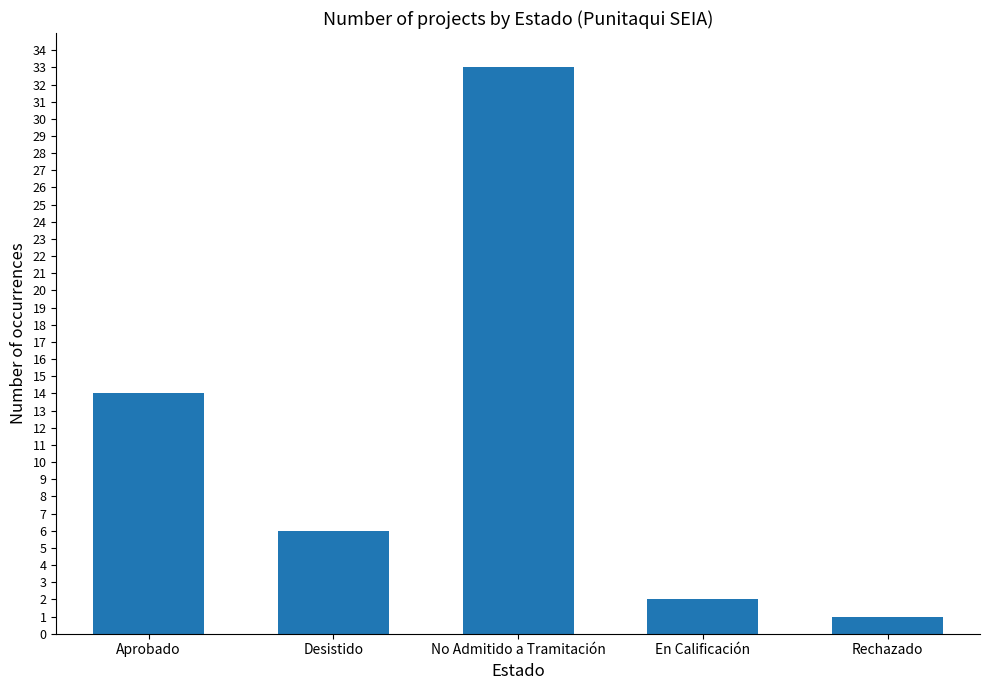

Which label corresponds to the largest value in the chart?

No Admitido a Tramitación